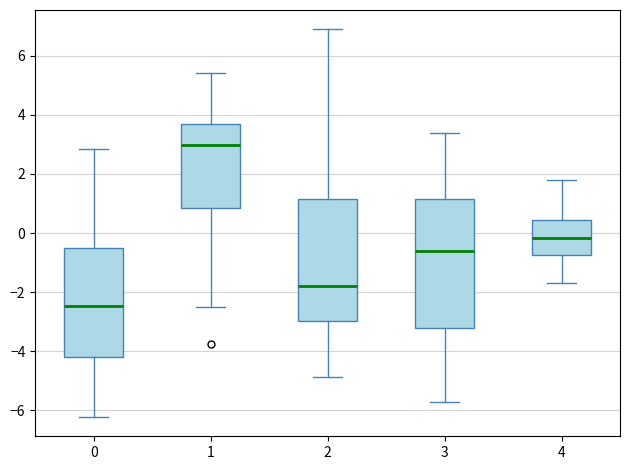

Reading left to right, read every box against the y-axis: the position of its median line, the range the box covers, and the ends of its whiskers. The values are not printed on the chart, so give them approximately, as read against the axis.

0: median -2.4, box -4.2 to -0.6, whiskers -6.2 to 2.8
1: median 3.0, box 0.8 to 3.6, whiskers -2.6 to 5.4
2: median -1.8, box -3.0 to 1.2, whiskers -4.8 to 6.8
3: median -0.6, box -3.2 to 1.2, whiskers -5.8 to 3.4
4: median -0.2, box -0.8 to 0.4, whiskers -1.6 to 1.8